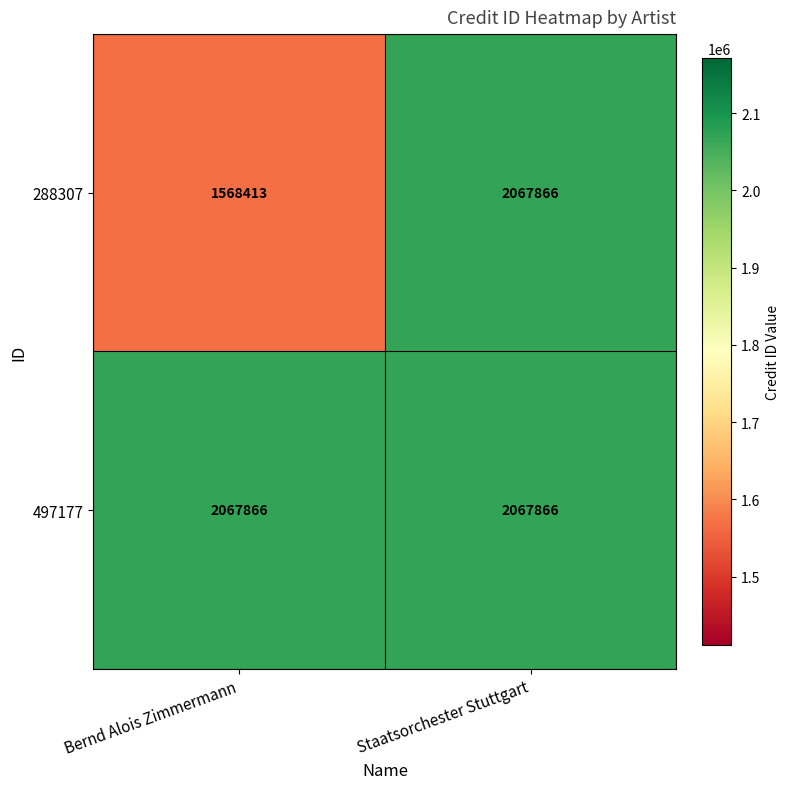

What is the greatest value displayed?

2067866